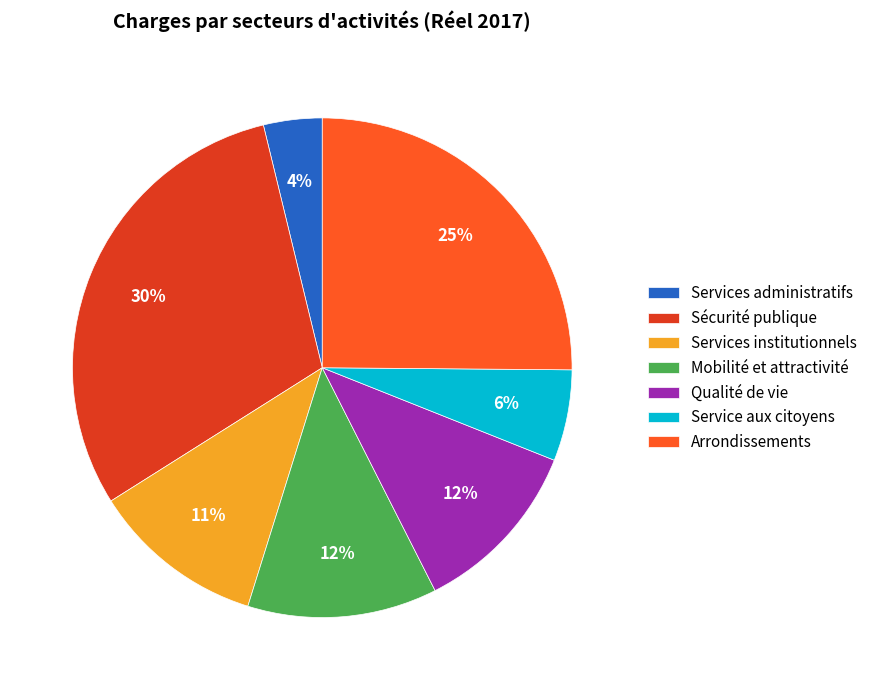

True or false: Mobilité et attractivité accounts for 12% of the total.

True